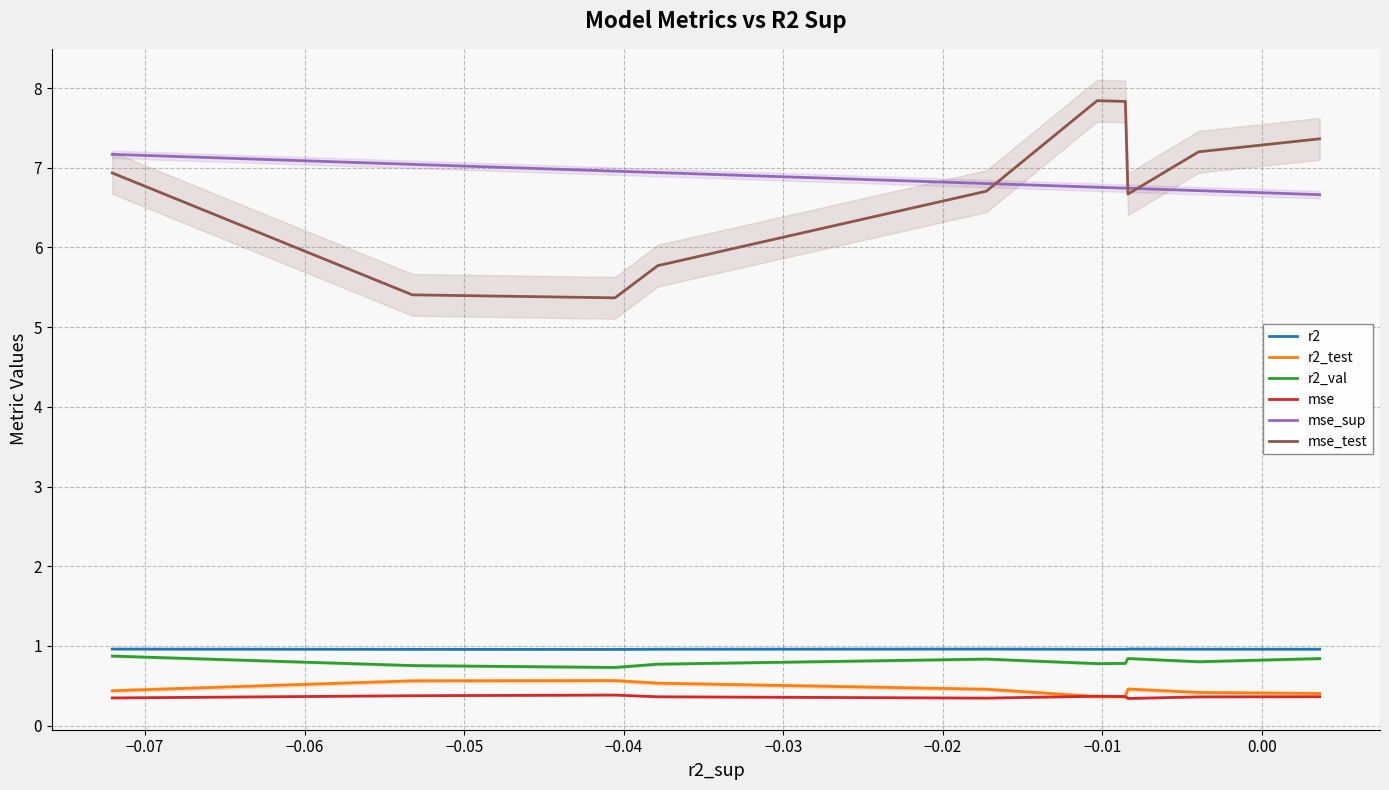

How many distinct data groups are displayed?

6